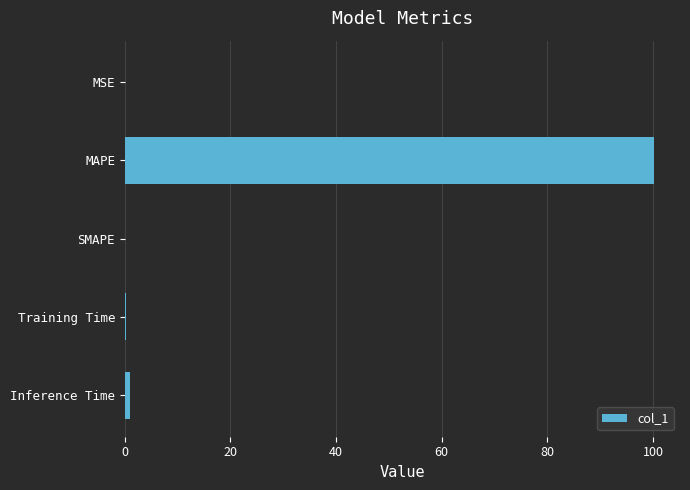

At which category does the chart reach its peak across all series?

MAPE